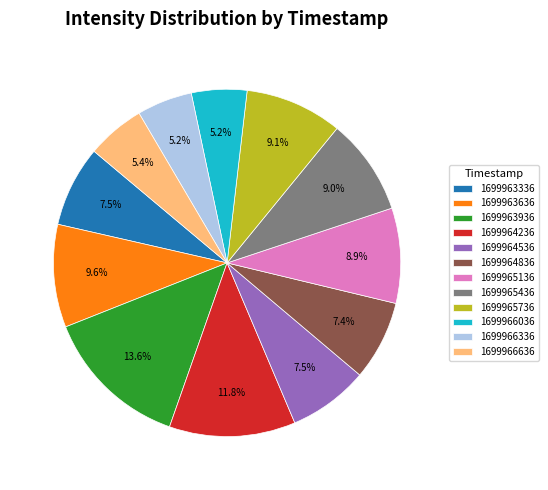

What is the largest slice in the pie chart?

1699963936